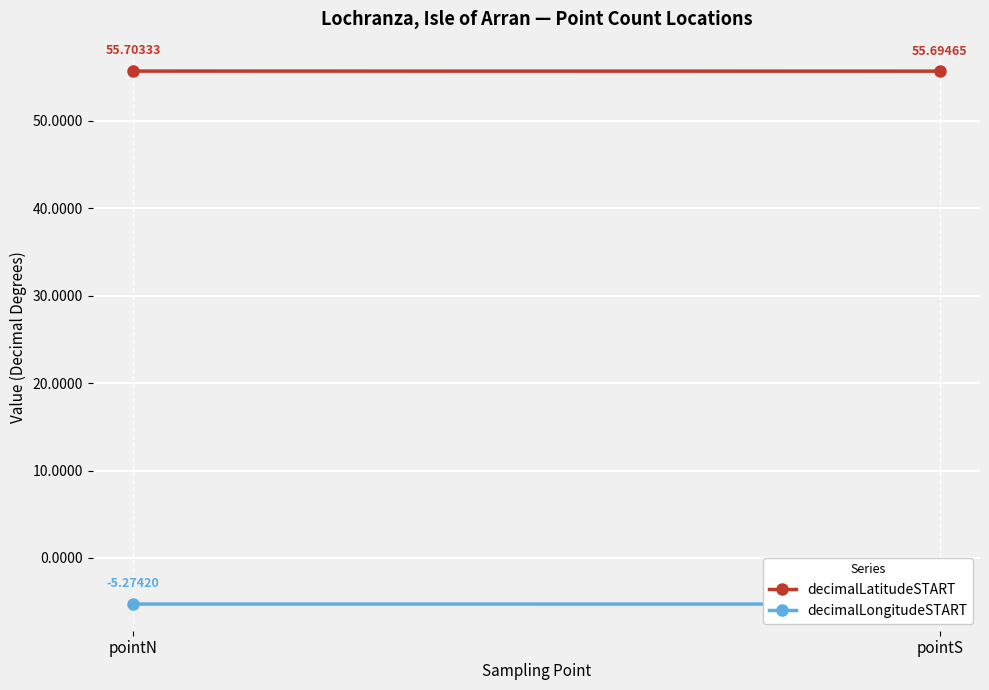

At which label is decimalLongitudeSTART closest to -5?

pointN